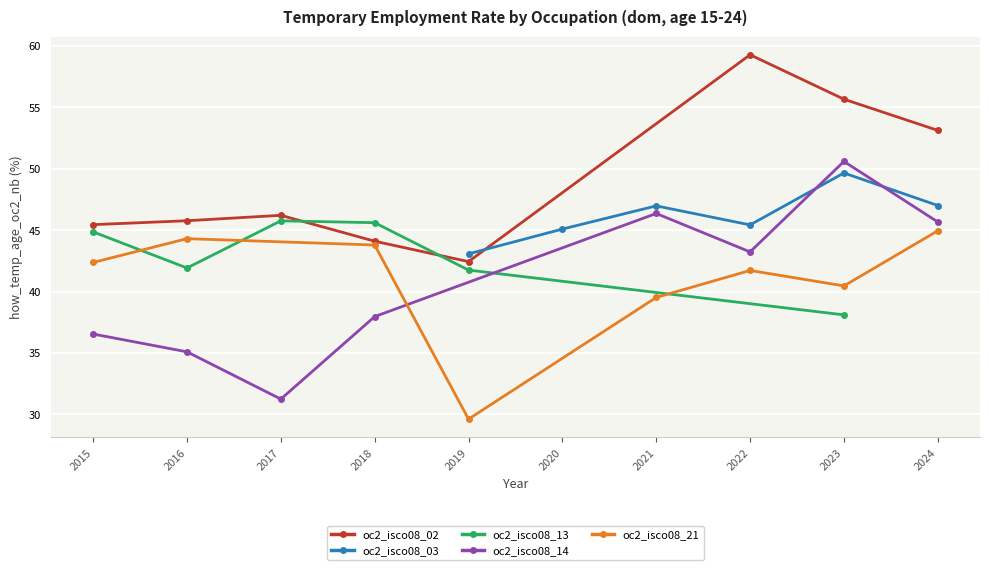

How many values in the oc2_isco08_13 series exceed 41?

5